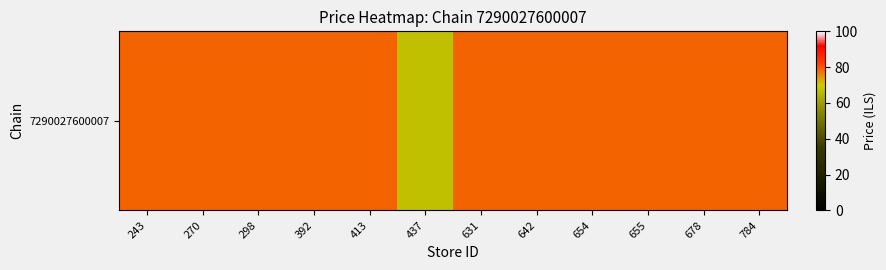

How many data points are less than 79?

1